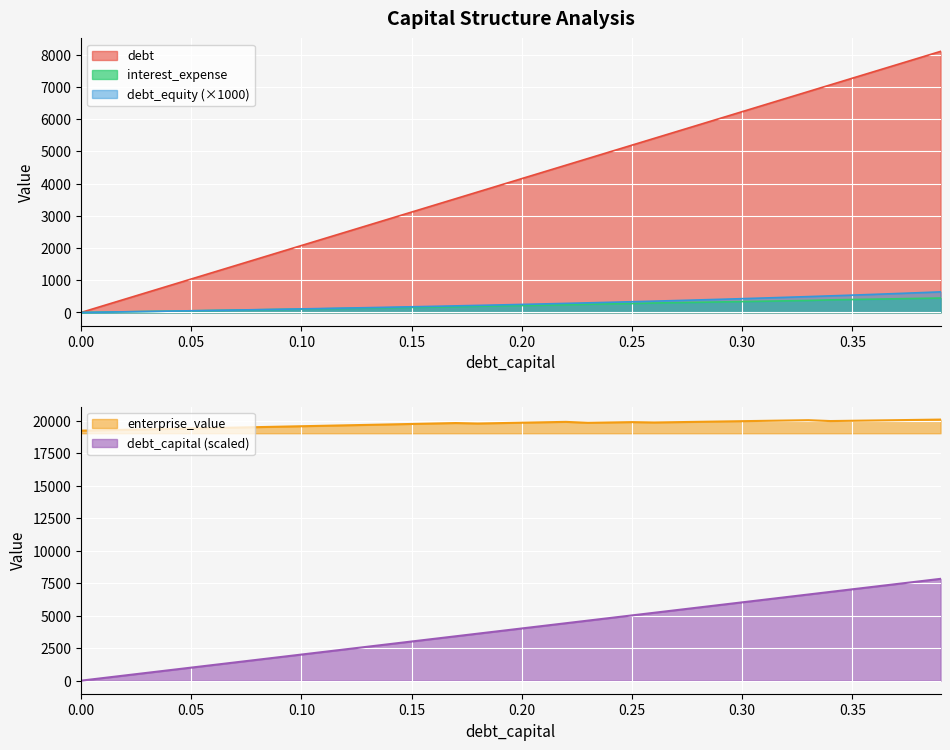

At which category is the sum across all series the highest?

0.39